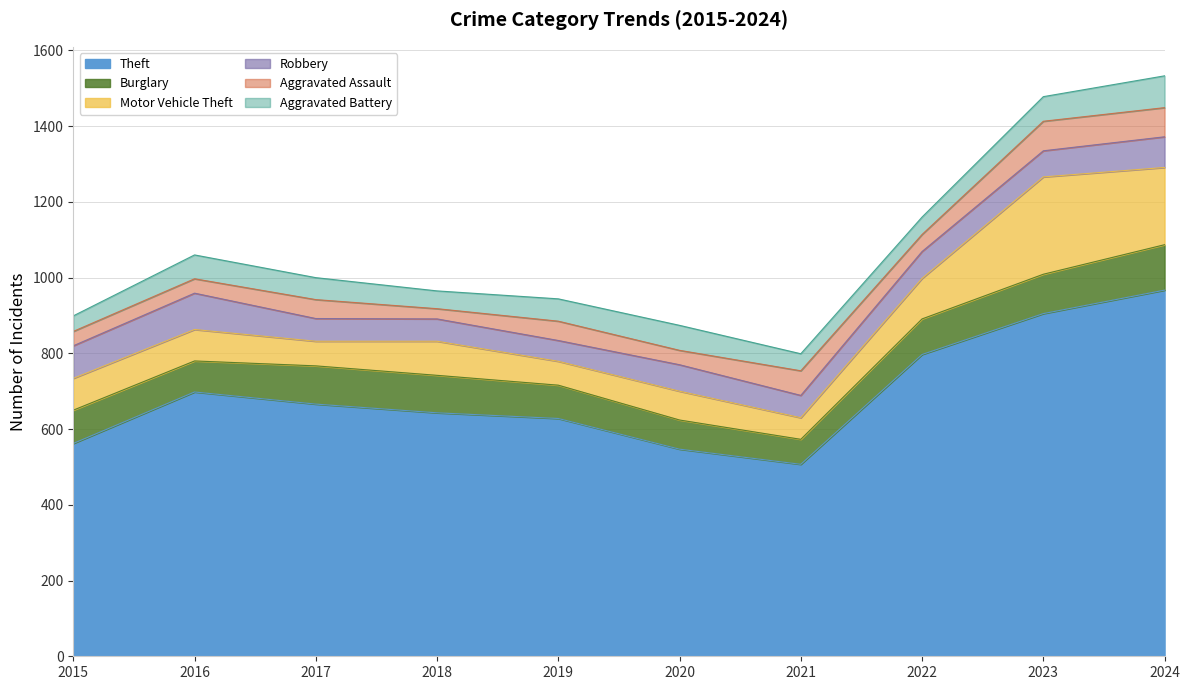

Does the chart display data point markers on the line(s)?

No